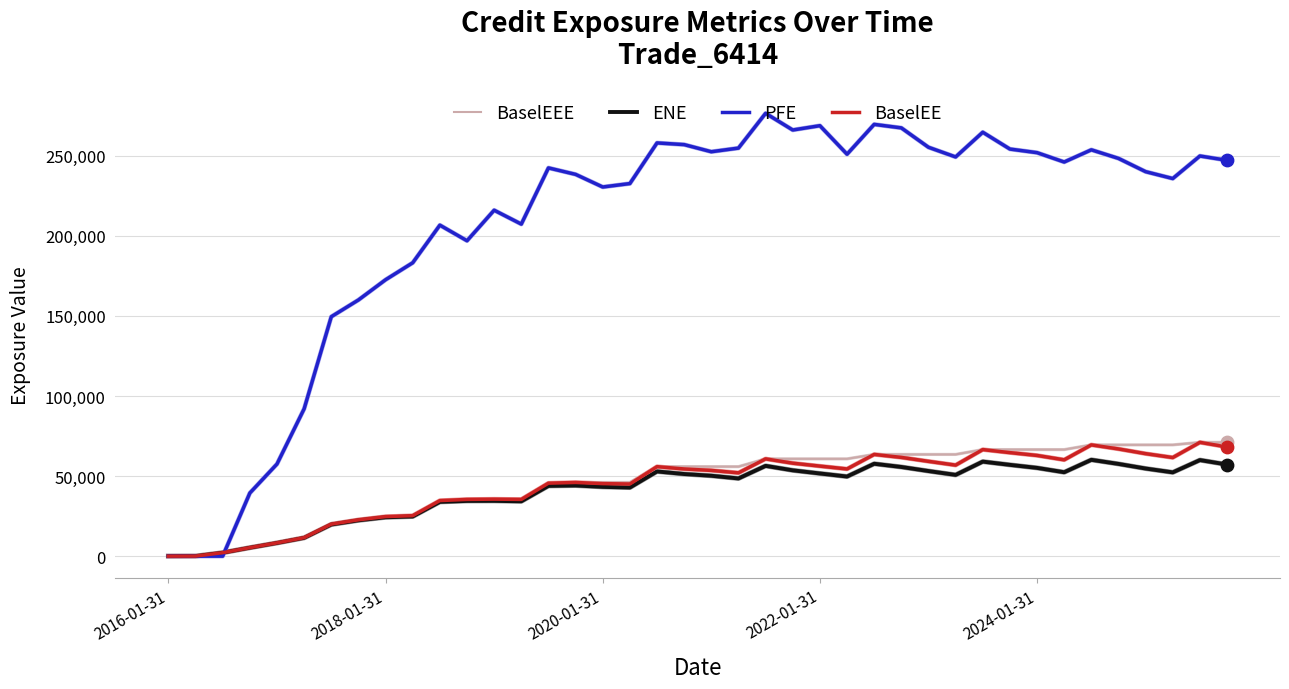

Which series has the largest total across all categories?

PFE